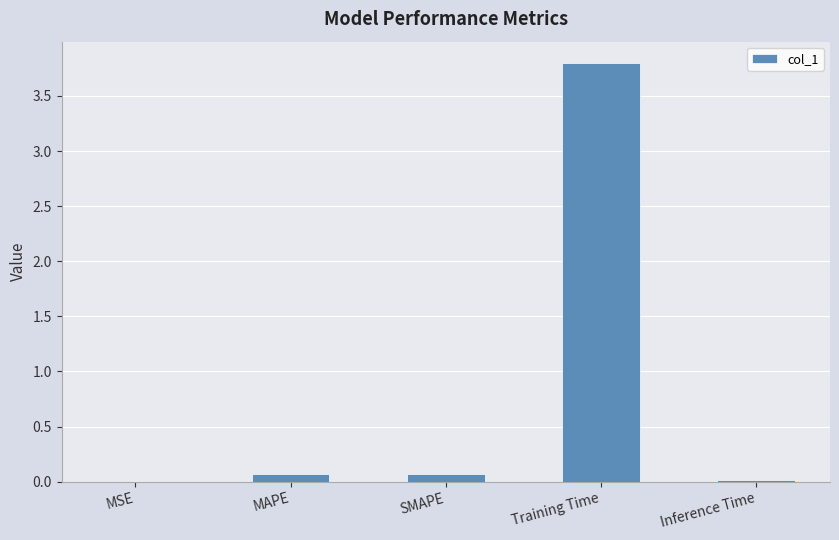

True or false: the data shows 0.0 at Inference Time.

True